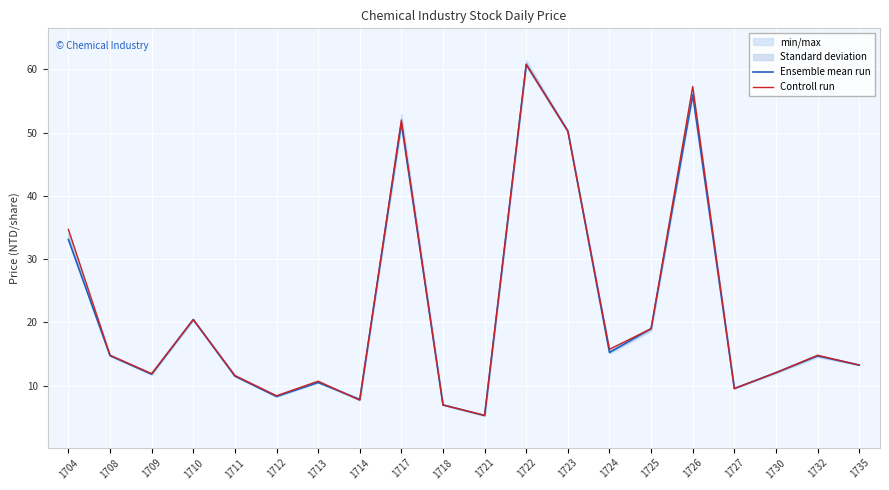

The value of Controll run at 1709 is 21.2. True or false?

False